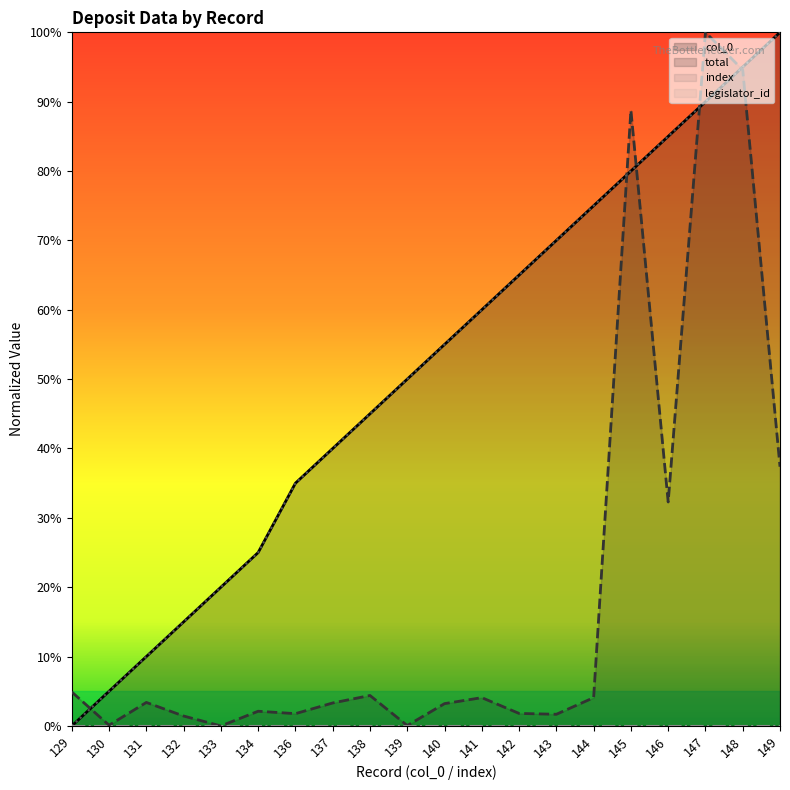

Where is index nearest to the value 0?

129